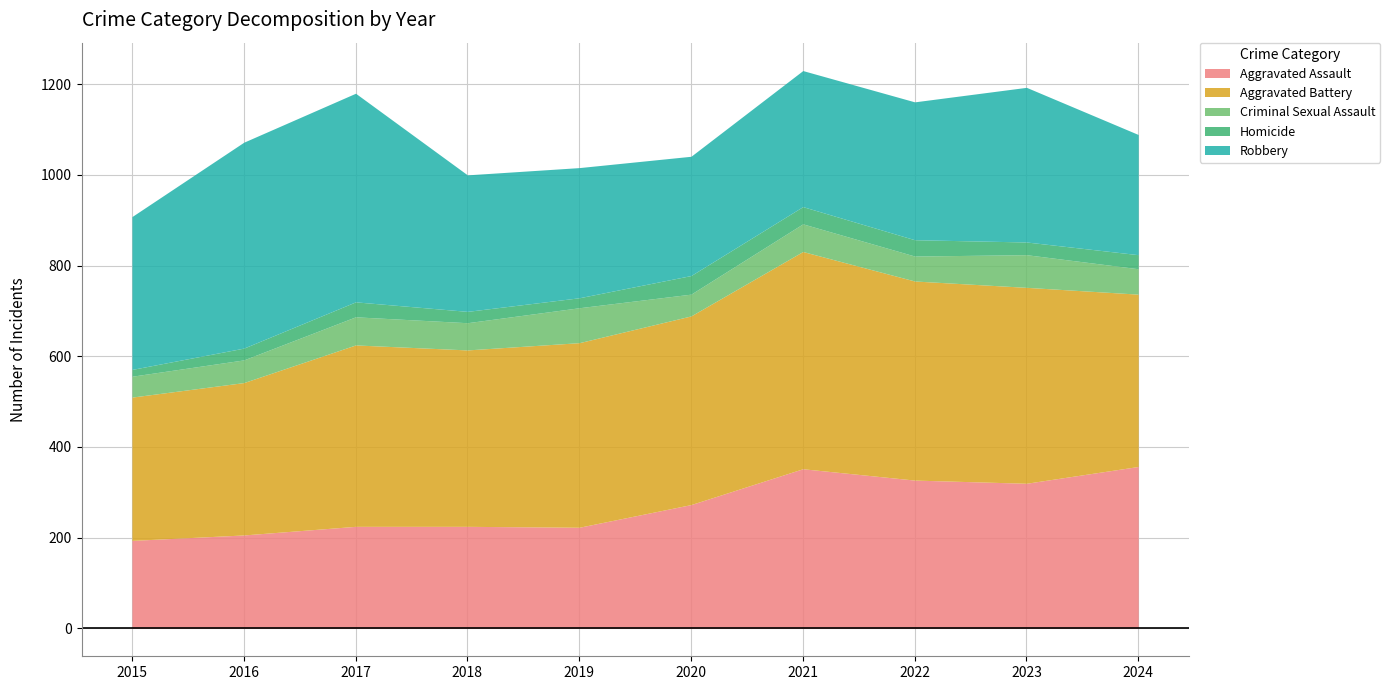

In Homicide, how many points are lower than both neighbors (excluding endpoints)?

2